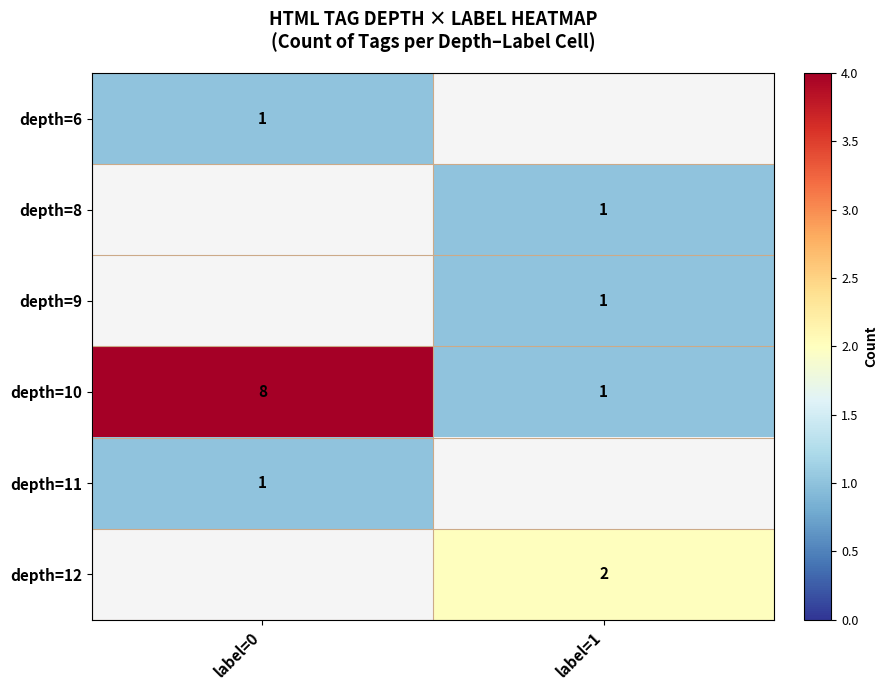

The depth=12 series shows 1 at label=1. True or false?

False